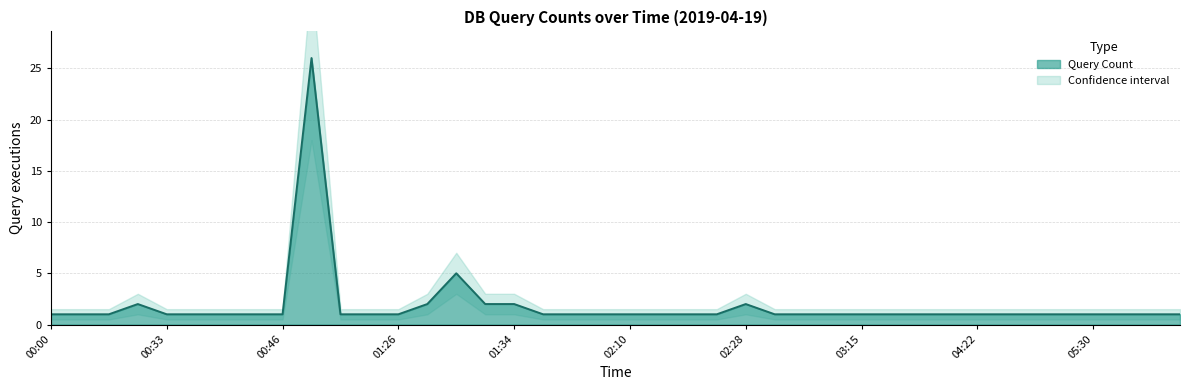

The value at 02:28 is 0. True or false?

False